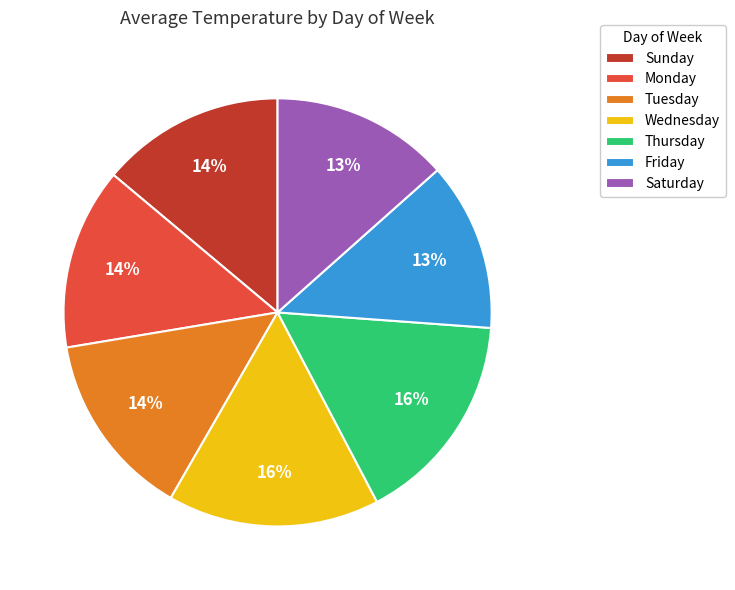

To the nearest percent, what is the average slice percentage?

14%